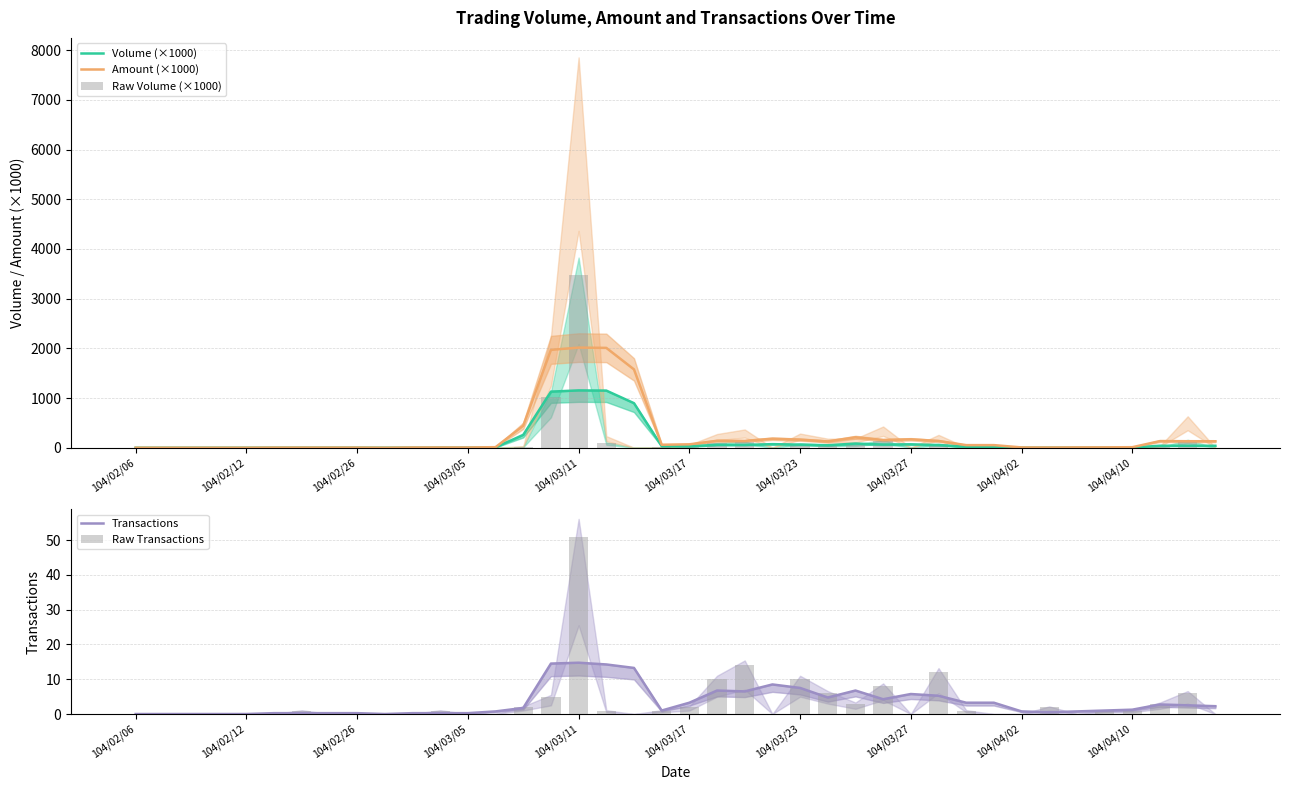

What is the label of the 7th bar from the left?

104/03/23